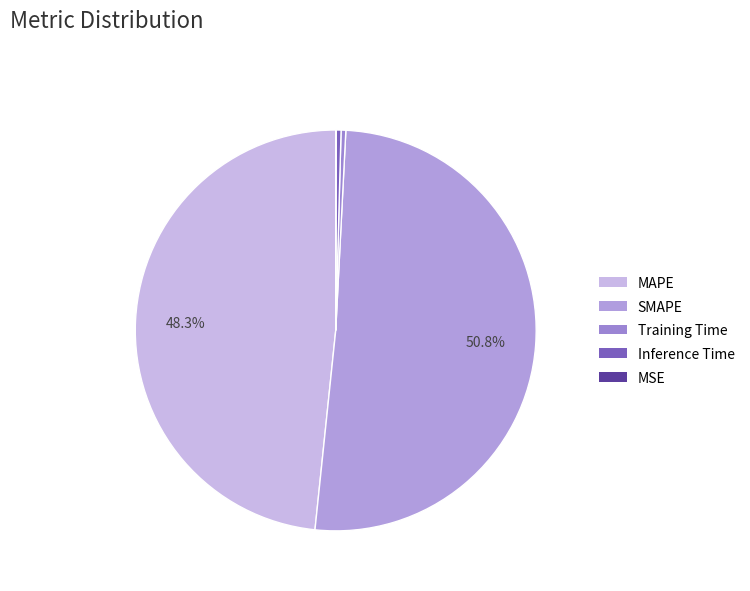

Combined, do Inference Time and Training Time account for over 50%?

No